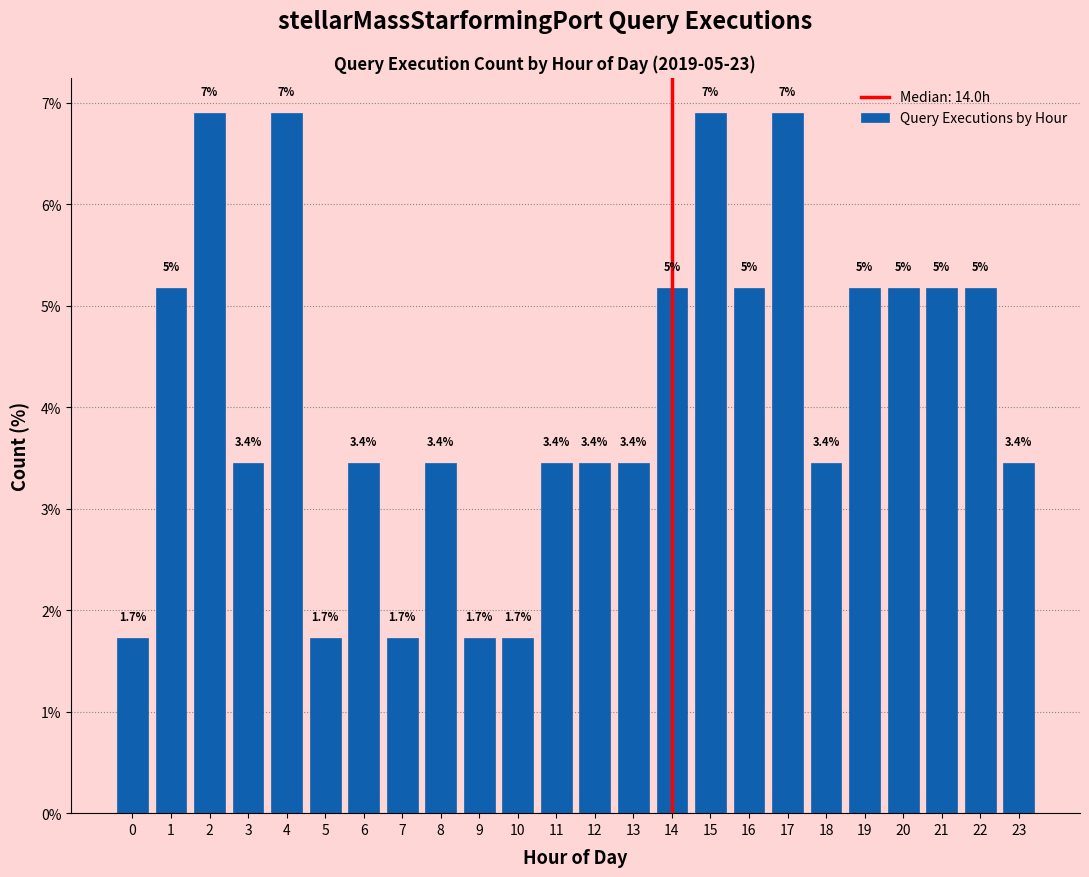

What is the value of the 24th bar from the left?

3.4